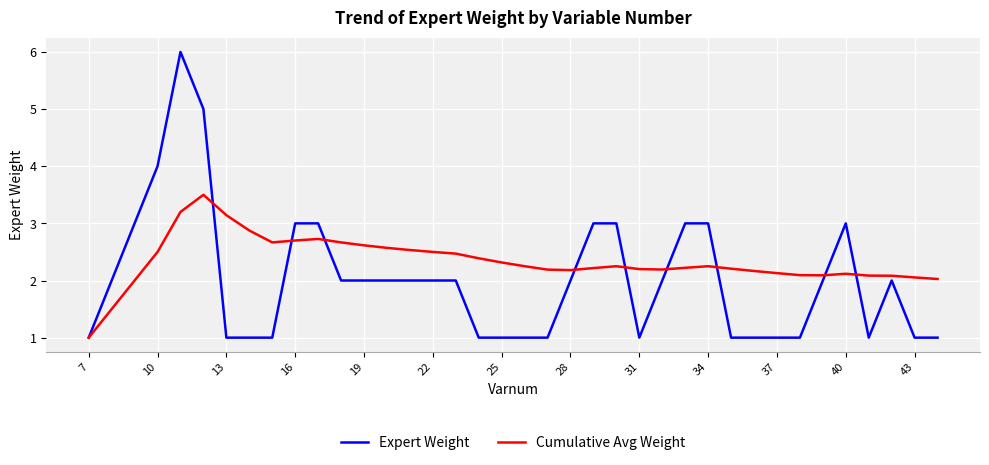

Which series has the largest total across all categories?

Cumulative Avg Weight